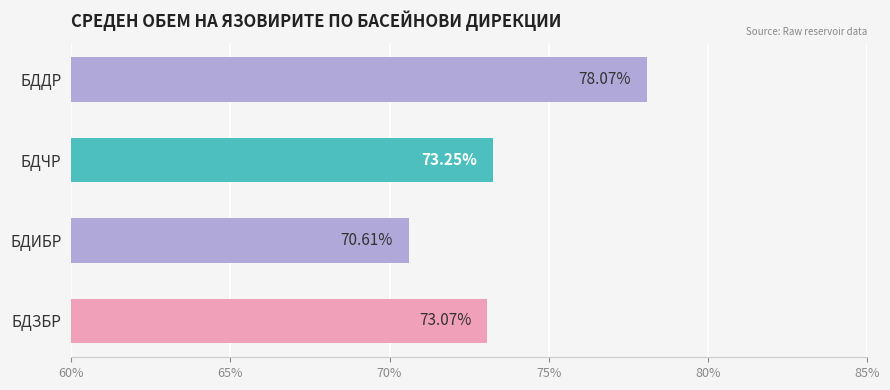

Where does the avg_total_volume series first go above 311?

БДДР